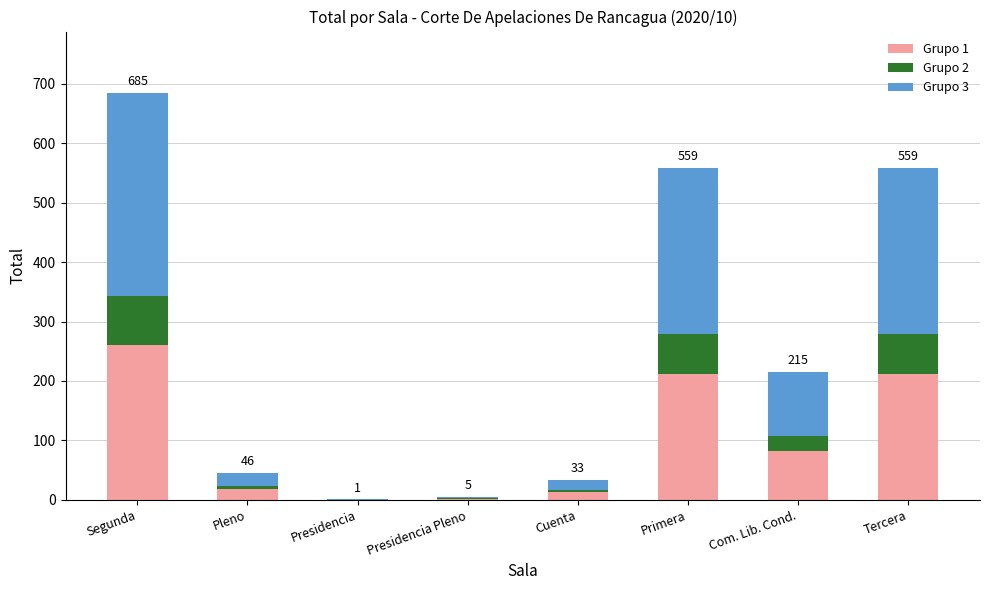

True or false: Grupo 1 has a value of 39.8 at Com. Lib. Cond..

False